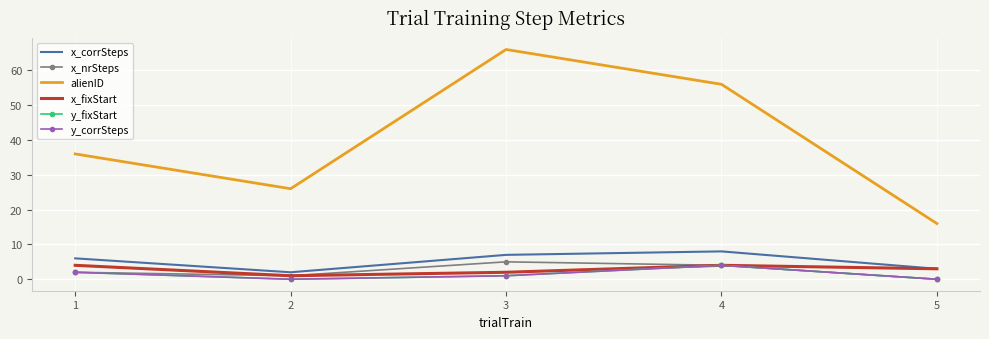

Is the value of x_fixStart at 4 greater than the value of y_corrSteps at 1?

Yes